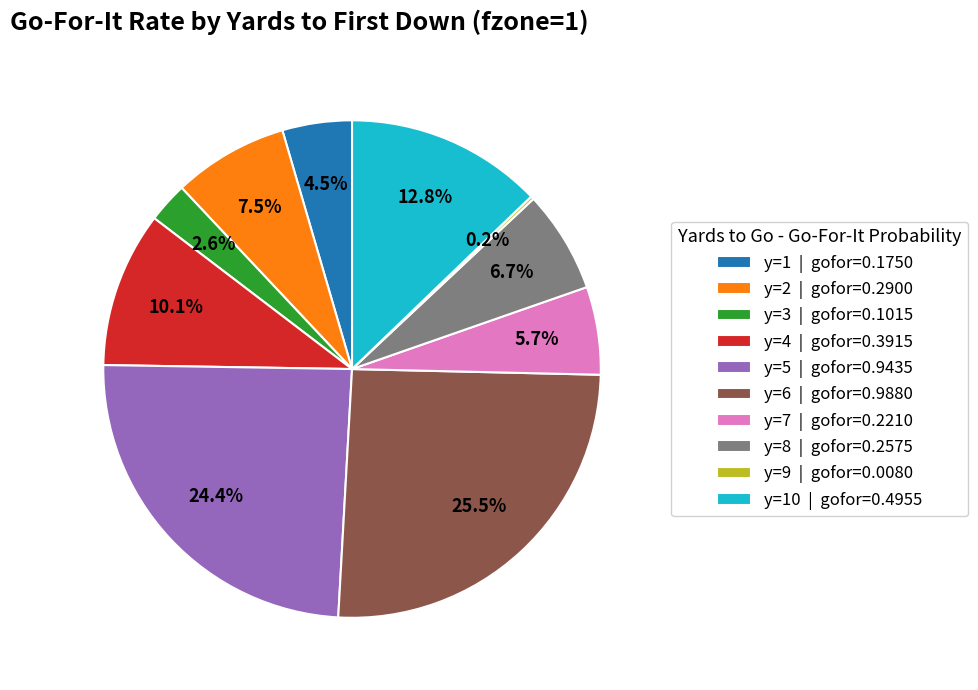

Is the sum of y=6 | gofor=0.9880 and y=3 | gofor=0.1015 greater than half?

No